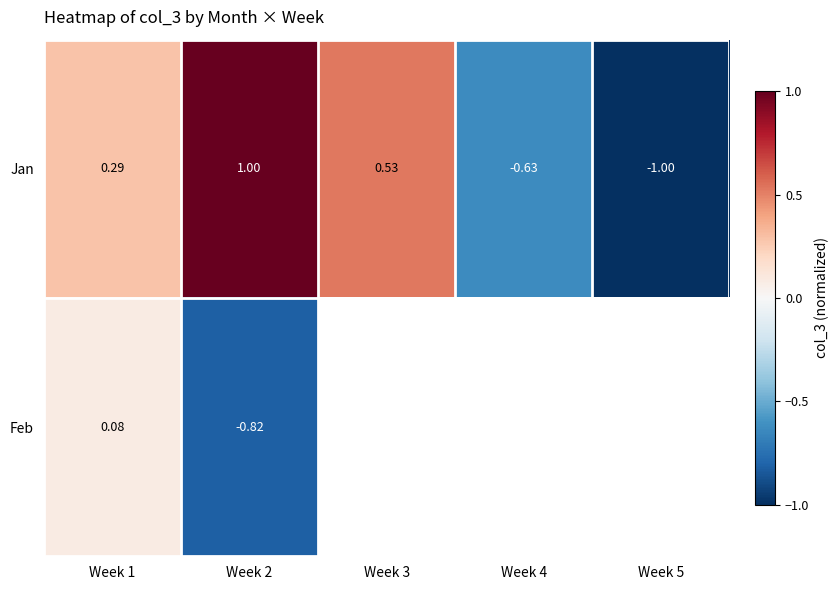

Which series changed the most between Week 1 and Week 2?

Feb